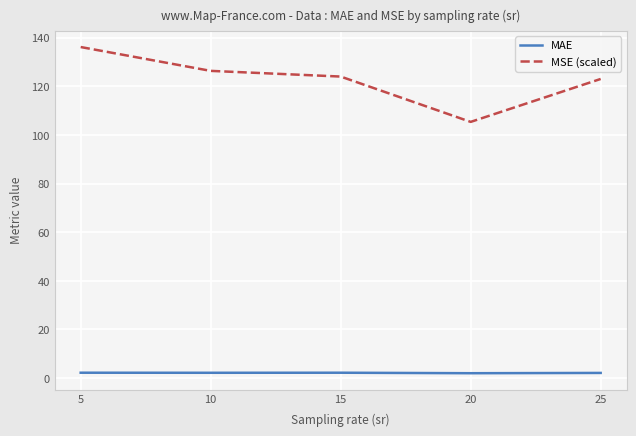

True or false: MAE has a value of 2.2 at 10.

True